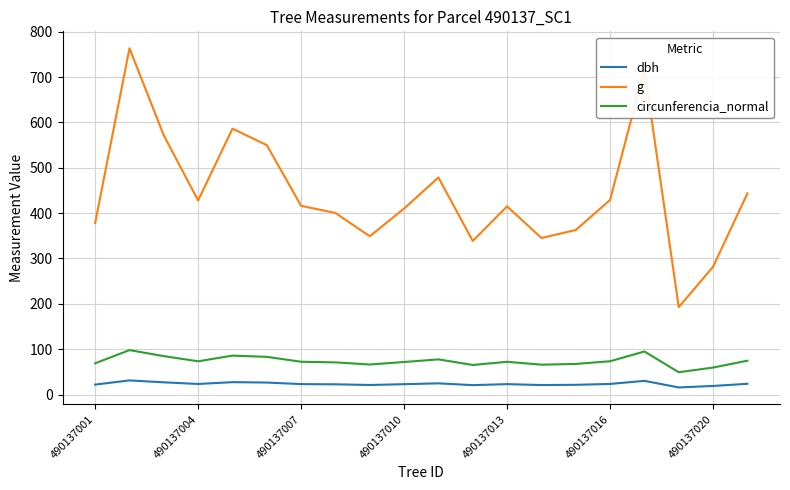

What is the difference between the maximum and minimum values in the circunferencia_normal series?

48.7